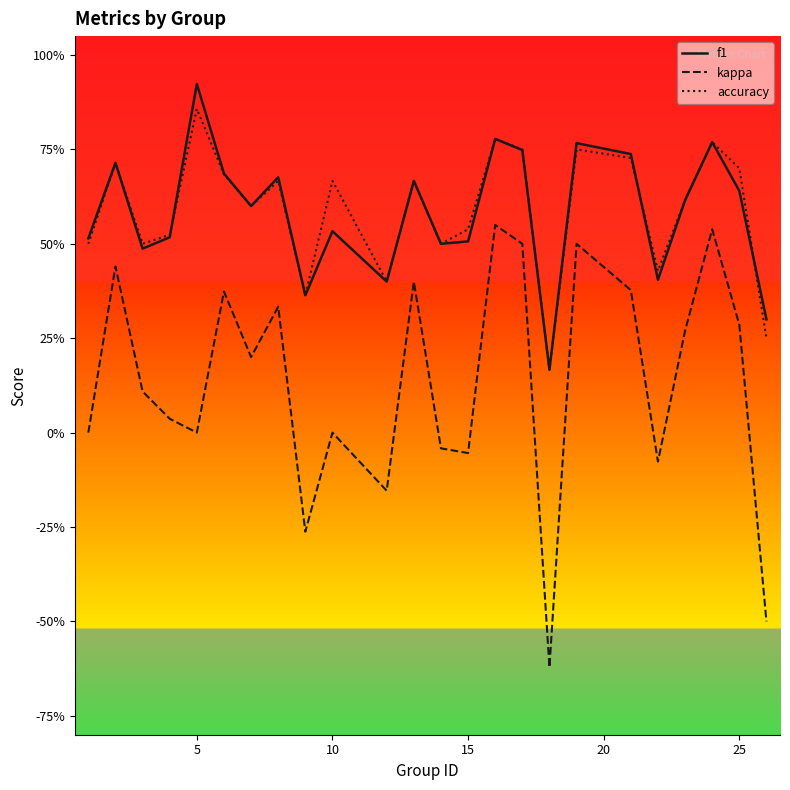

True or false: kappa and f1 intersect in this chart.

False